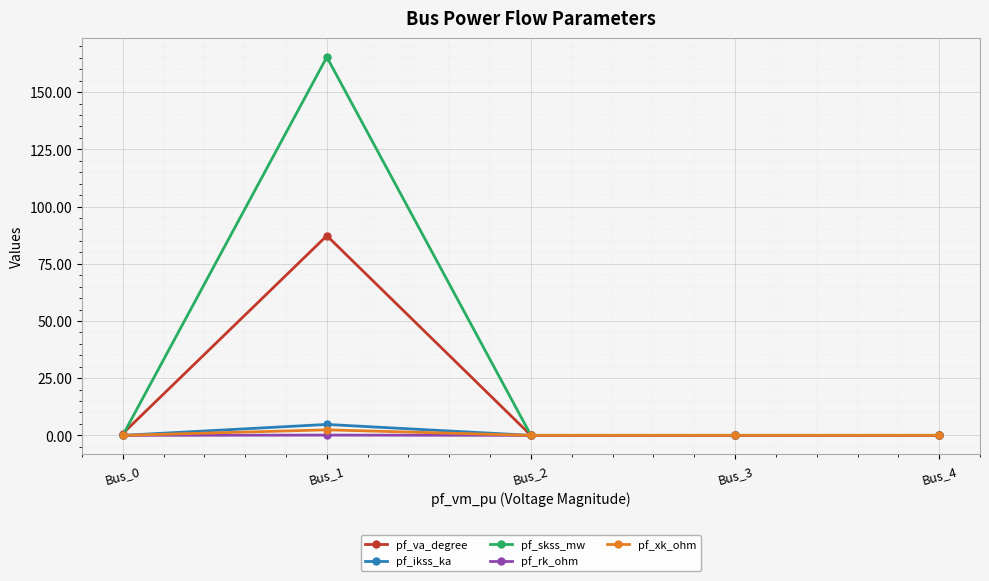

Which series has the largest total across all categories?

pf_skss_mw